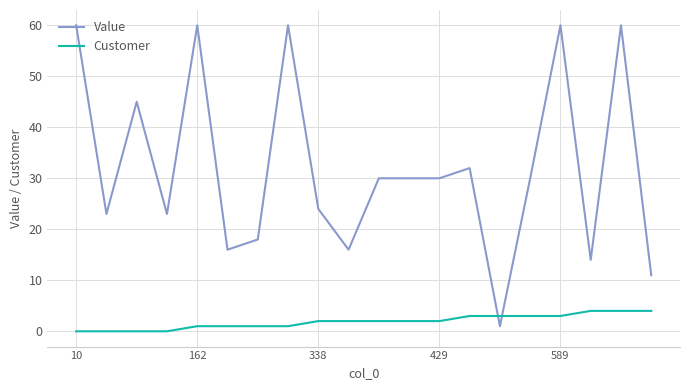

Rank the series by their maximum value, from lowest to highest.

Customer, Value